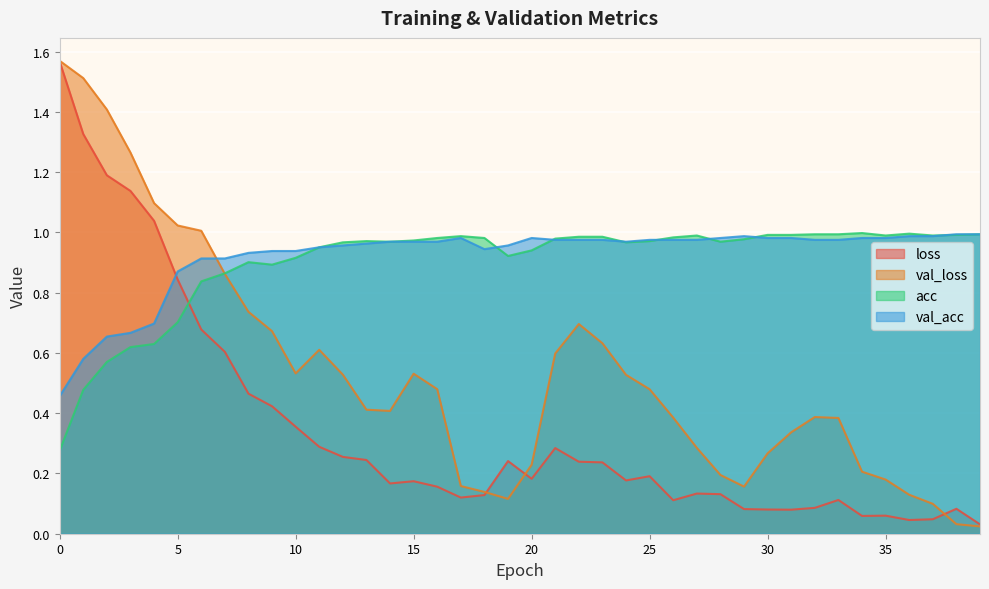

At which label is val_loss closest to 0?

39